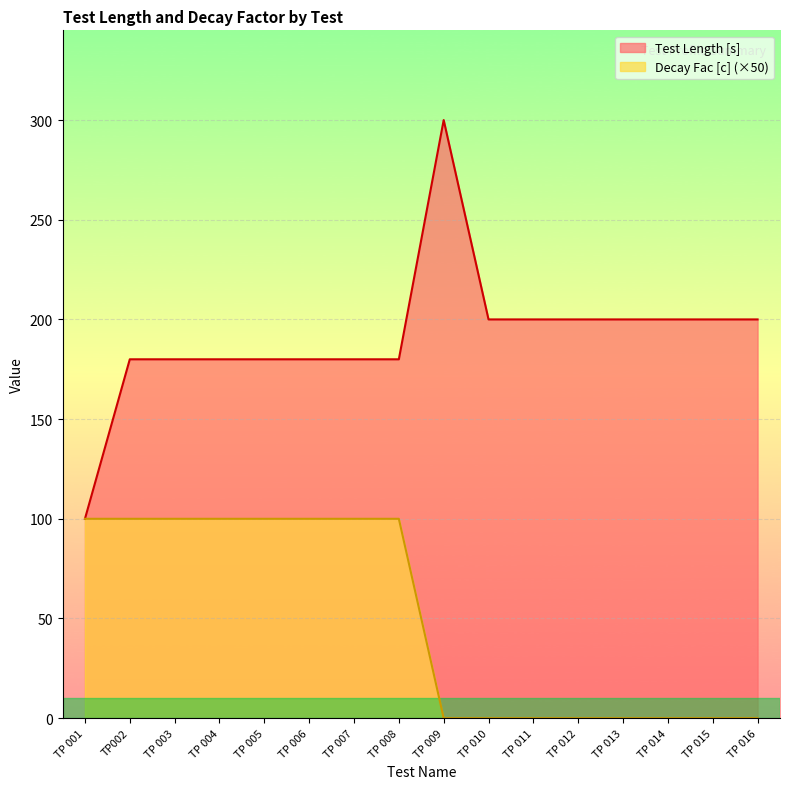

True or false: Decay Fac [c] and Test Length [s] intersect in this chart.

False